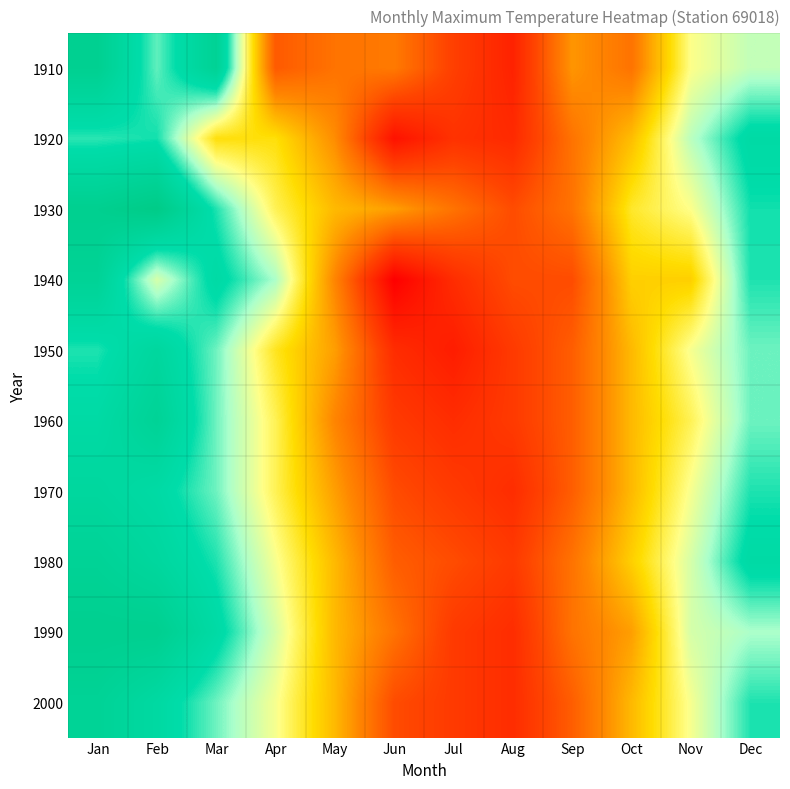

Reading left to right, extract all data points from this chart.

1910: Jan=12.1	Feb=9.5	Mar=11.8	Apr=3.2	May=3.9	Jun=4.1	Jul=2.4	Aug=1.3	Sep=4.8	Oct=3.9	Nov=7.7	Dec=8.6
1920: Jan=9.9	Feb=10.1	Mar=6.5	Apr=6.5	May=4.6	Jun=0.7	Jul=1.9	Aug=1.6	Sep=3.9	Oct=5.7	Nov=8.7	Dec=10.6
1930: Jan=12.2	Feb=12.8	Mar=10.0	Apr=7.2	May=5.6	Jun=5.0	Jul=3.9	Aug=2.8	Sep=3.9	Oct=6.8	Nov=7.7	Dec=10.1
1940: Jan=11.7	Feb=8.3	Mar=10.6	Apr=8.9	May=4.4	Jun=0.0	Jul=1.7	Aug=2.8	Sep=2.8	Oct=6.1	Nov=6.1	Dec=10.0
1950: Jan=10.0	Feb=11.1	Mar=9.4	Apr=6.7	May=5.0	Jun=1.7	Jul=1.1	Aug=2.2	Sep=3.3	Oct=5.6	Nov=7.8	Dec=9.4
1960: Jan=10.6	Feb=11.7	Mar=9.4	Apr=7.2	May=4.4	Jun=2.2	Jul=1.7	Aug=2.2	Sep=3.3	Oct=5.6	Nov=7.2	Dec=9.4
1970: Jan=11.1	Feb=10.6	Mar=9.4	Apr=7.2	May=5.0	Jun=2.8	Jul=2.2	Aug=1.7	Sep=3.3	Oct=5.6	Nov=7.8	Dec=10.0
1980: Jan=11.7	Feb=11.1	Mar=10.0	Apr=7.8	May=5.6	Jun=3.3	Jul=2.8	Aug=2.2	Sep=3.9	Oct=6.1	Nov=8.3	Dec=10.6
1990: Jan=12.2	Feb=12.2	Mar=10.6	Apr=8.3	May=5.6	Jun=3.9	Jul=2.2	Aug=1.7	Sep=3.9	Oct=5.0	Nov=8.3	Dec=8.9
2000: Jan=11.7	Feb=10.8	Mar=9.4	Apr=7.8	May=5.6	Jun=2.8	Jul=2.2	Aug=1.7	Sep=3.3	Oct=5.6	Nov=7.8	Dec=10.0